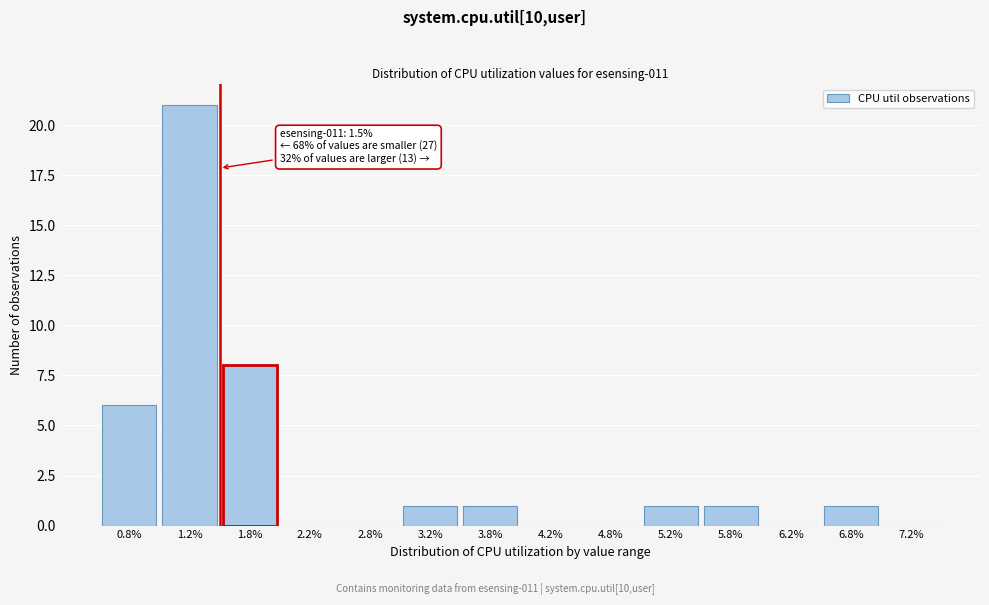

Which range on the x-axis has the tallest bar?

1.0 to 1.5